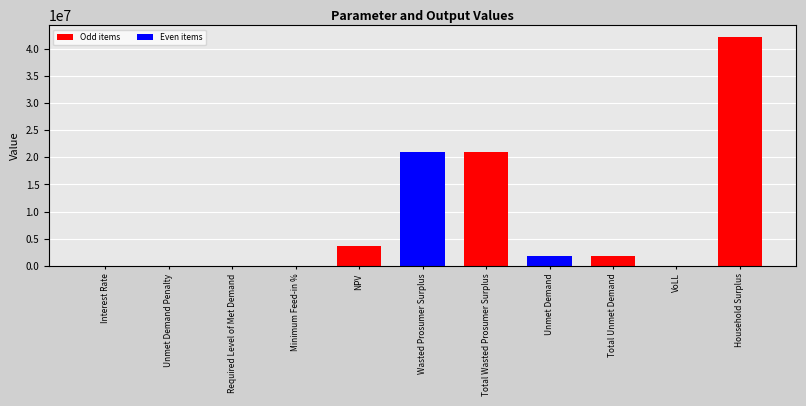

The value at Unmet Demand Penalty is 0.0. True or false?

True